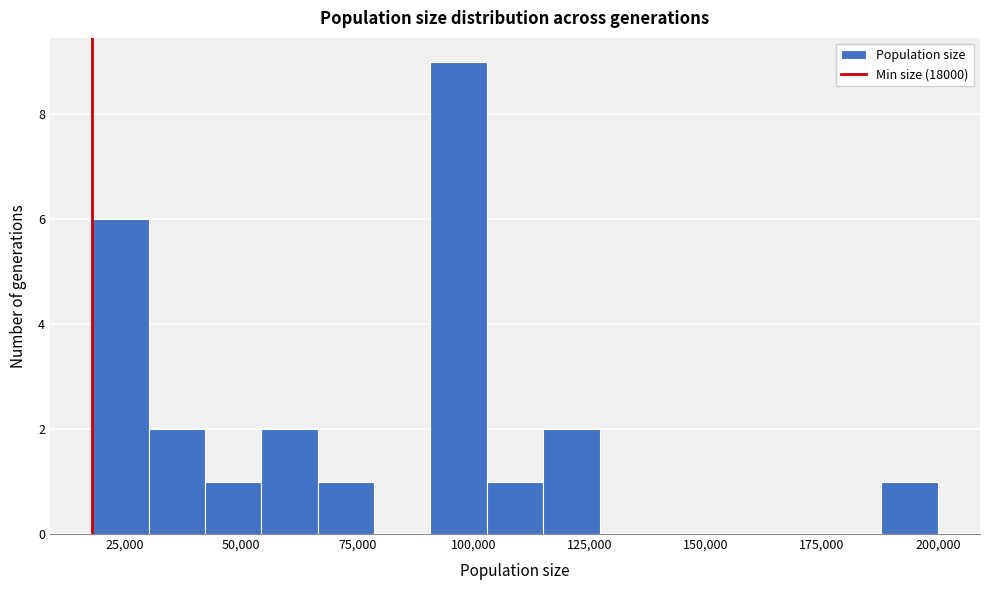

Around what value on the x-axis is the tallest bar? Give the approximate position of its centre, as read against the axis.

95000